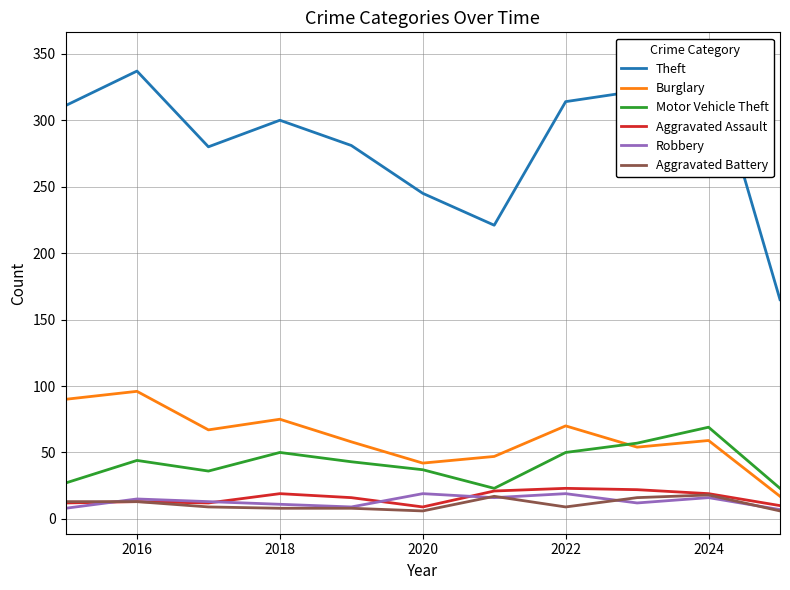

True or false: Burglary and Aggravated Assault cross at least once.

False